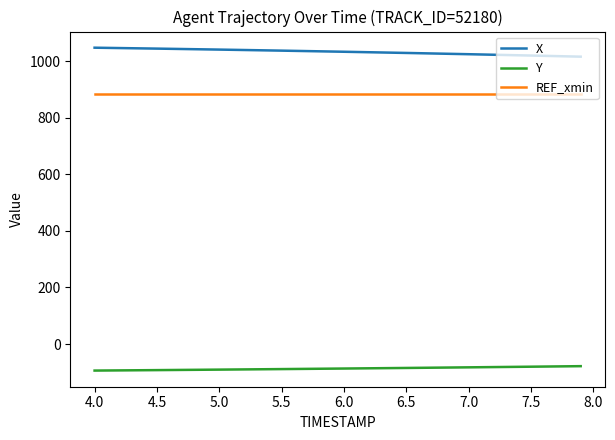

What are all the series names shown in the legend?

X, Y, REF_xmin